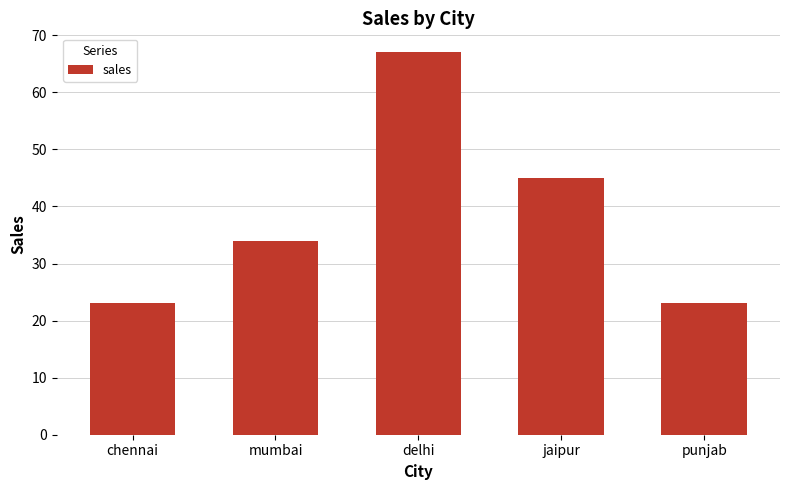

What is the difference between the second highest and second lowest values?

22